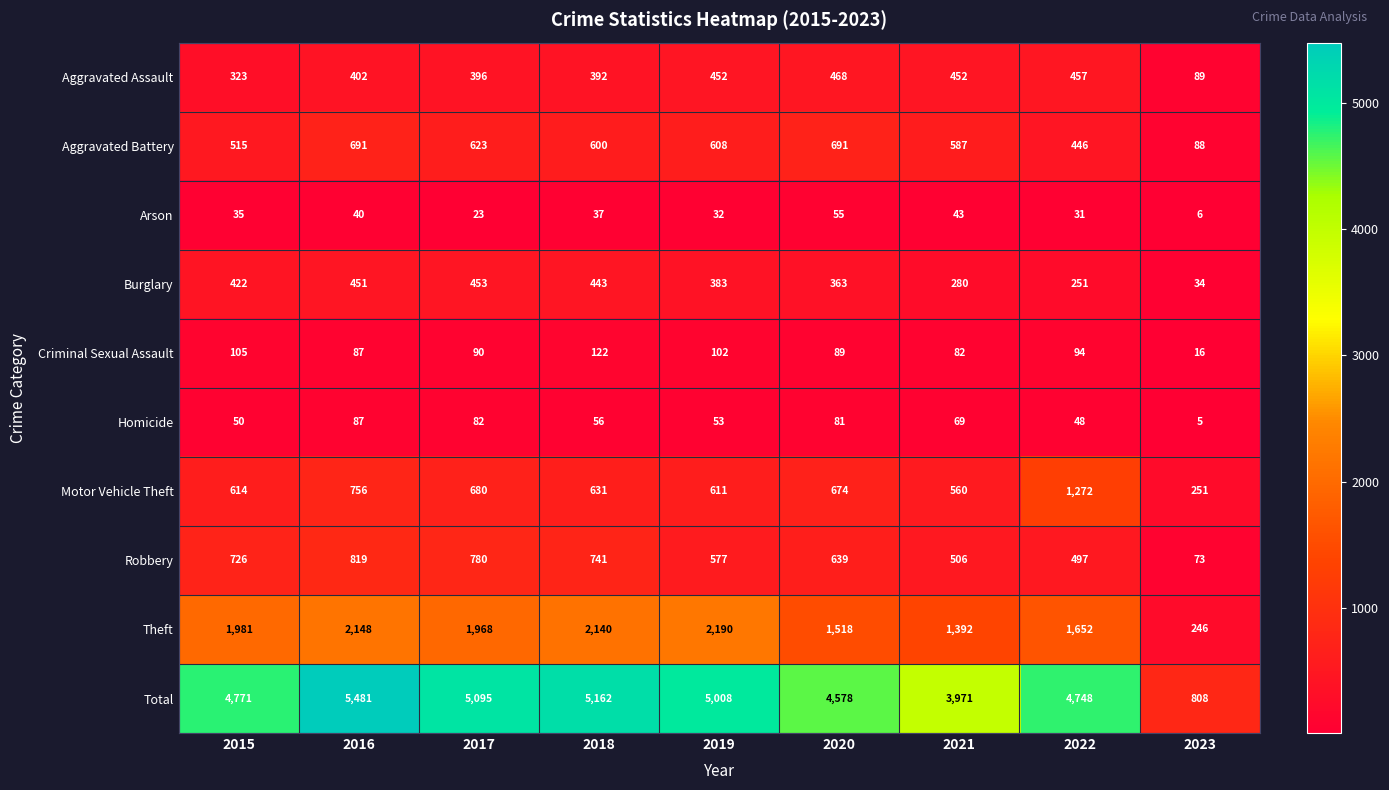

List the labels in order of Arson value, smallest first.

2023, 2017, 2022, 2019, 2015, 2018, 2016, 2021, 2020